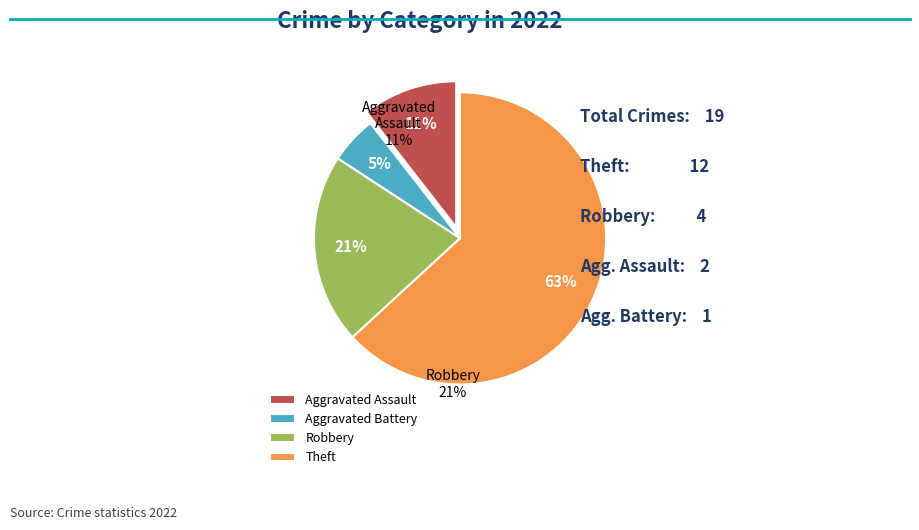

What is the smallest slice in the pie chart?

Aggravated Battery